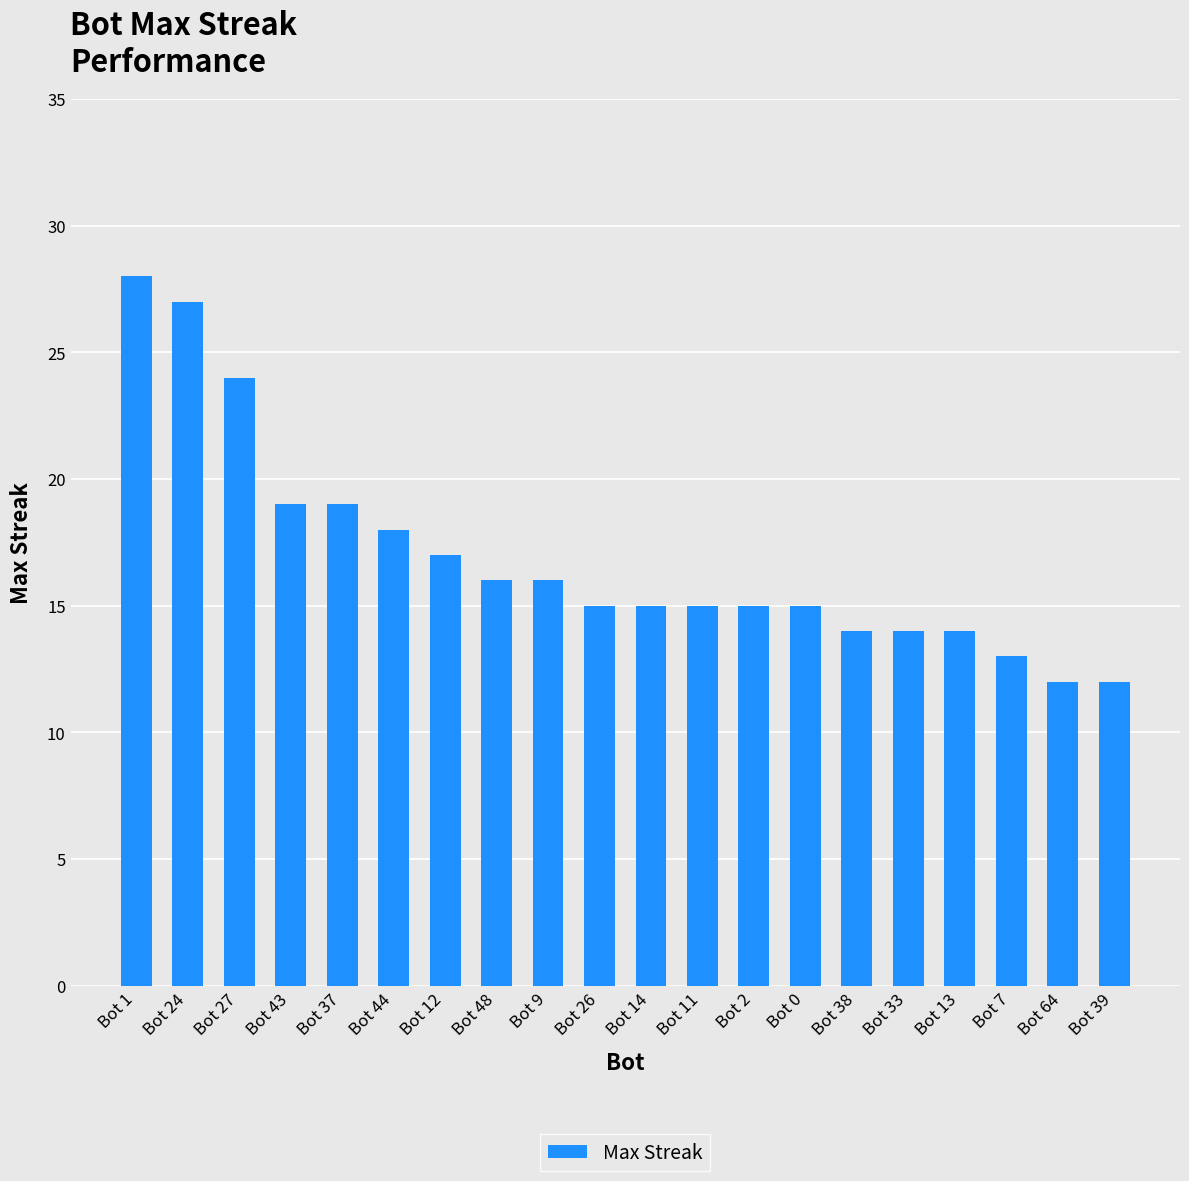

Reading right to left, what are all the values shown in this chart?

12	12	13	14	14	14	15	15	15	15	15	16	16	17	18	19	19	24	27	28